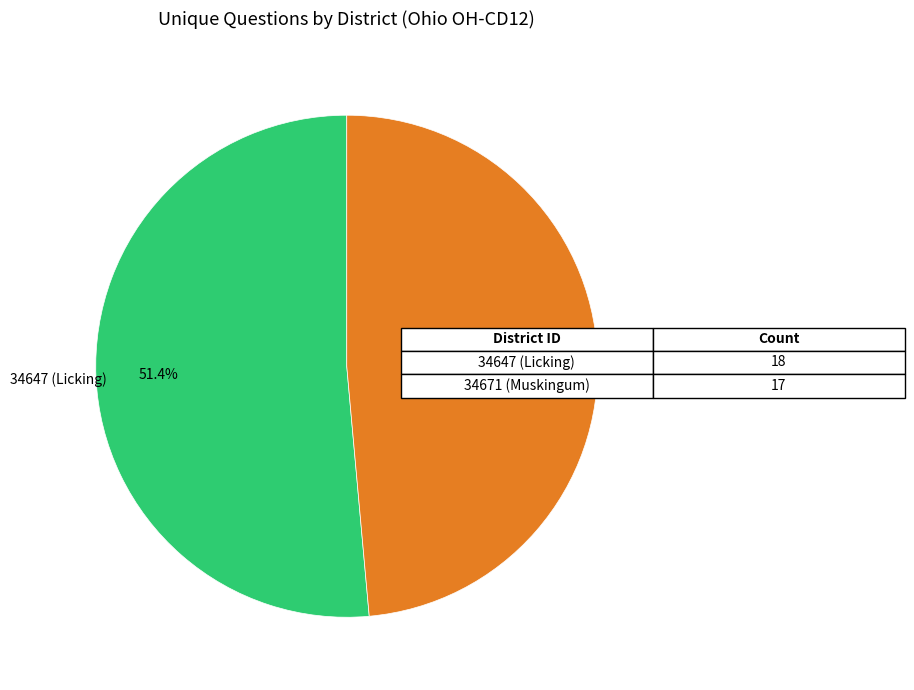

To the nearest percent, what is the average slice percentage?

50%